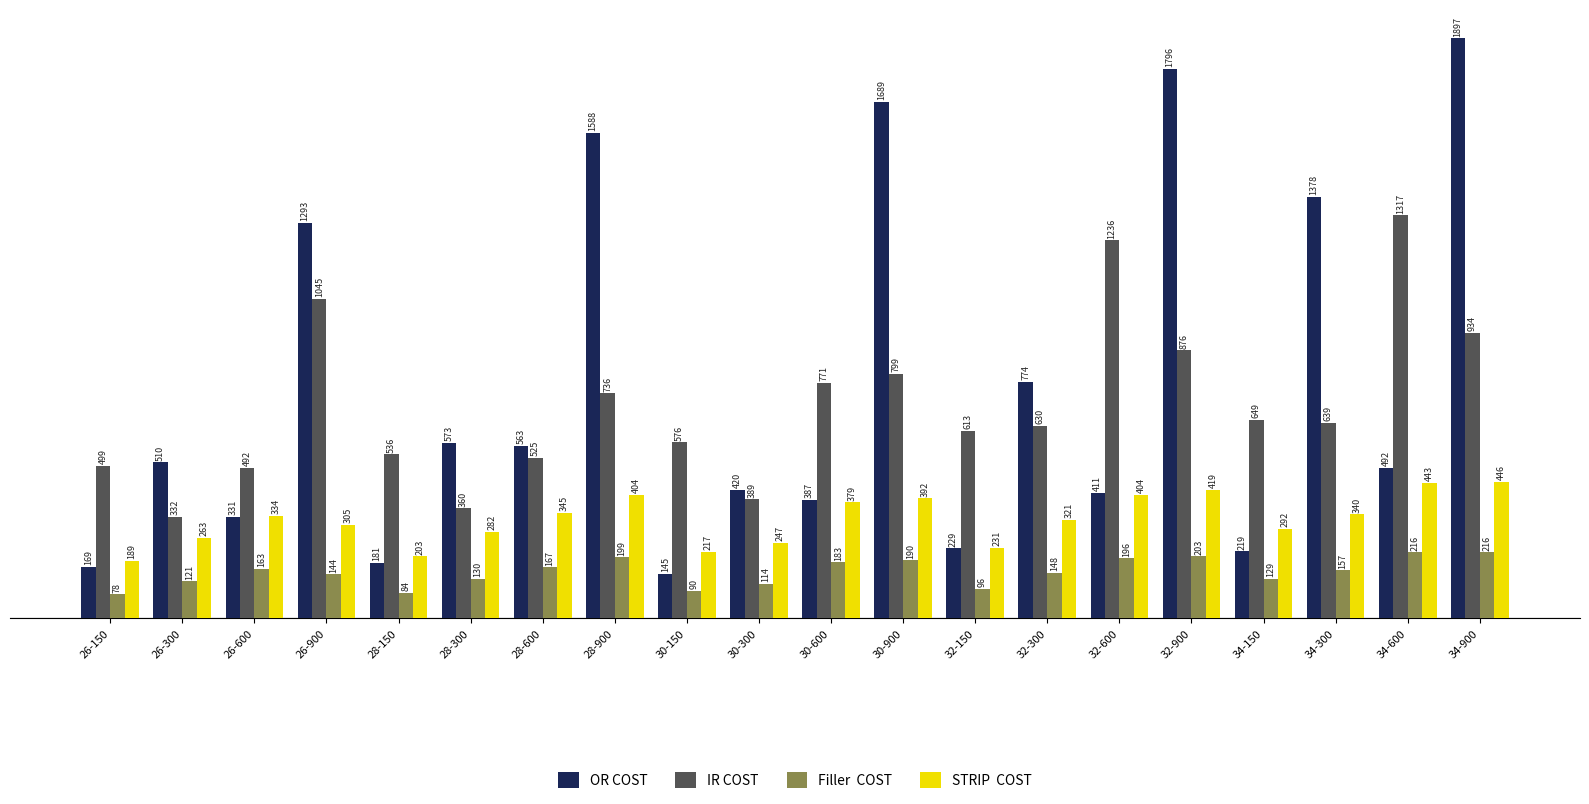

What is the difference between the highest and lowest values at 26-900?

1149.0